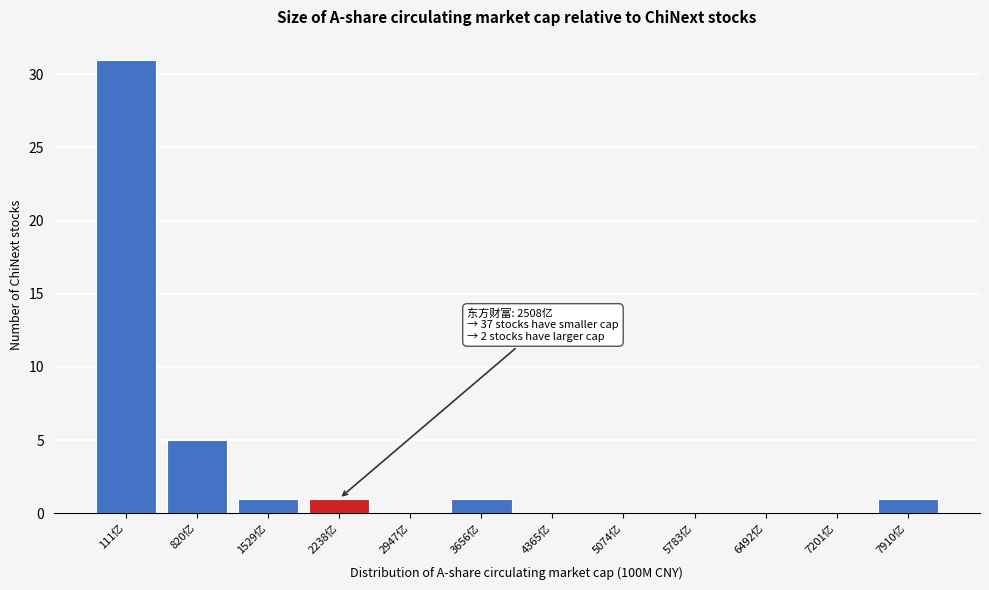

Reading right to left, what are all the values shown in this chart?

7910亿=1	7201亿=0	6492亿=0	5783亿=0	5074亿=0	4365亿=0	3656亿=1	2947亿=0	2238亿=1	1529亿=1	820亿=5	111亿=31